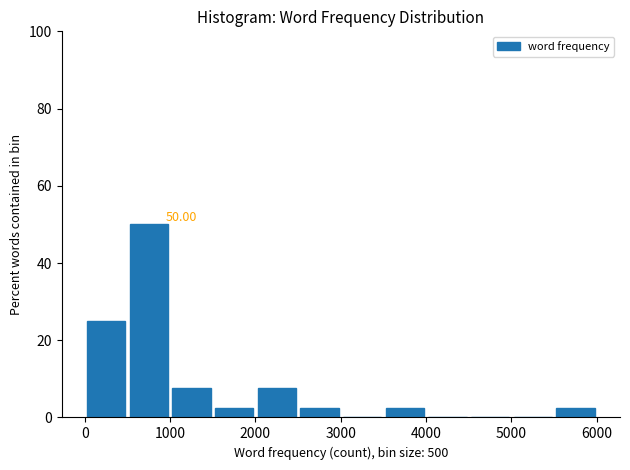

Which range on the x-axis has the tallest bar?

500 to 1000